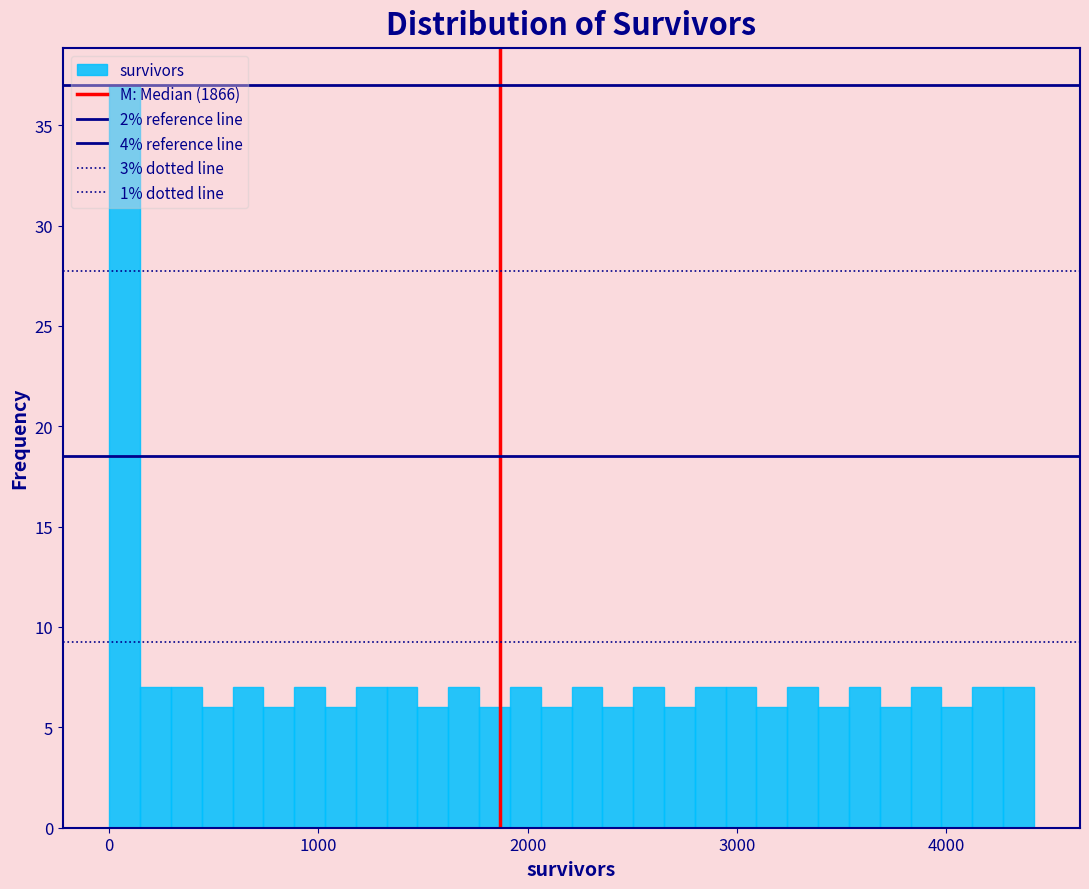

Read against the x-axis, roughly where is the centre of the tallest bar?

100